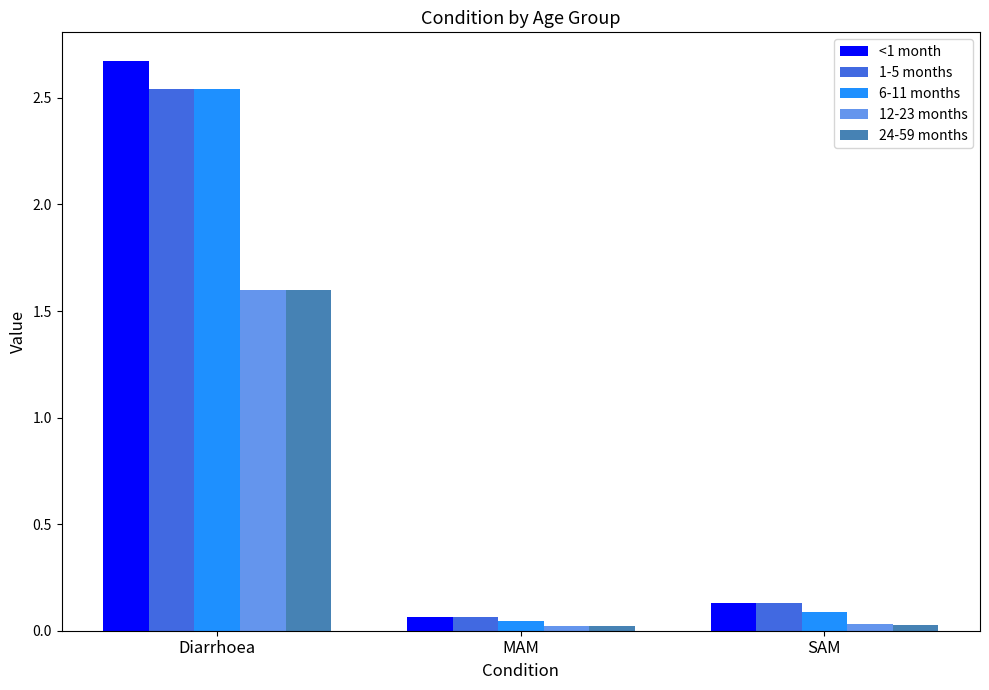

What is the difference between the highest and lowest values at Diarrhoea?

1.1